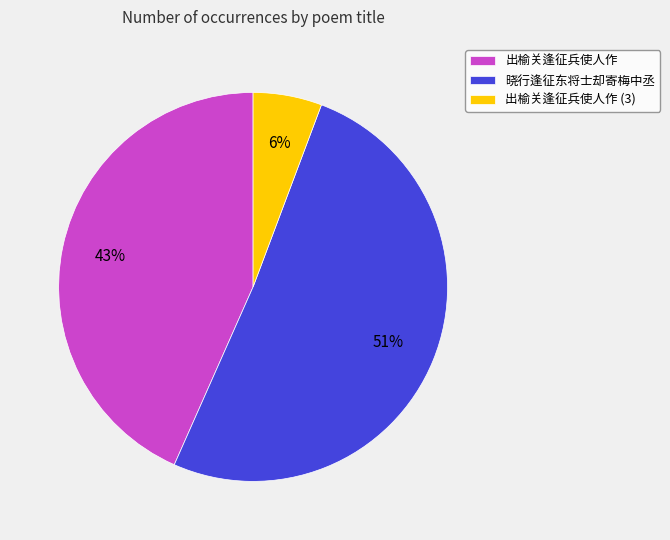

Which slice is the smallest?

出榆关逢征兵使人作 (3)